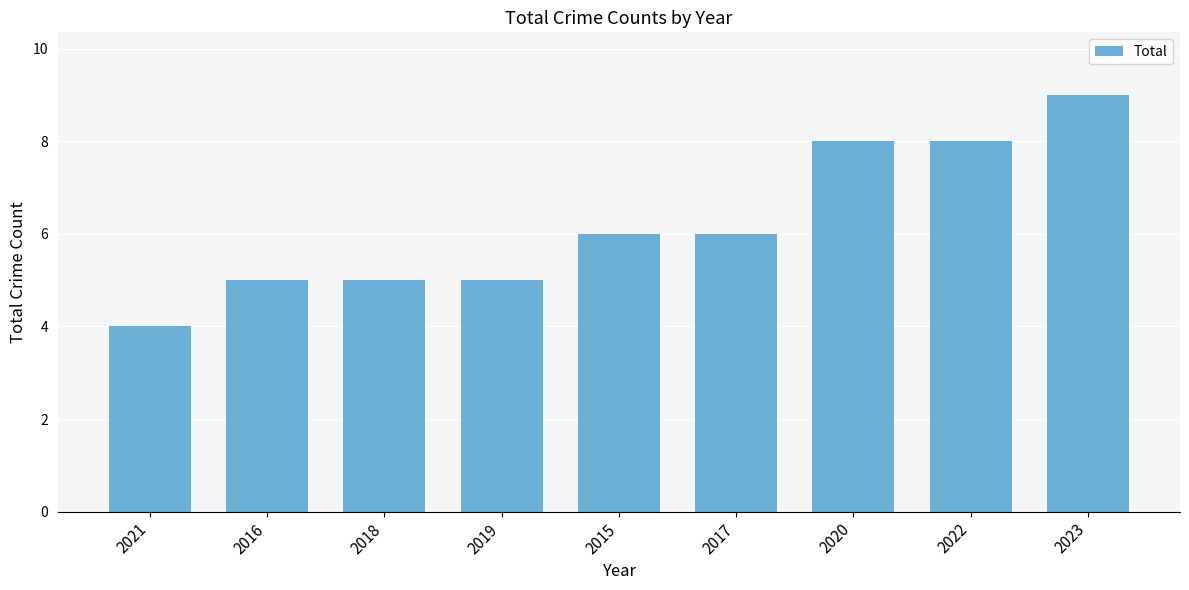

What value does the data have at 2015?

6